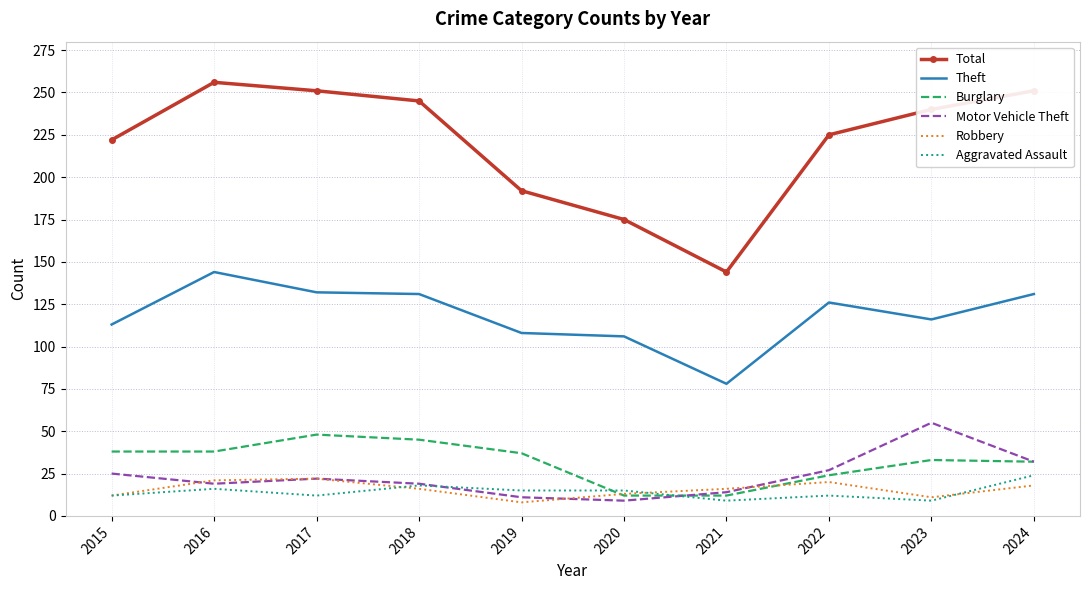

How many interior local valleys does the Motor Vehicle Theft series have?

2